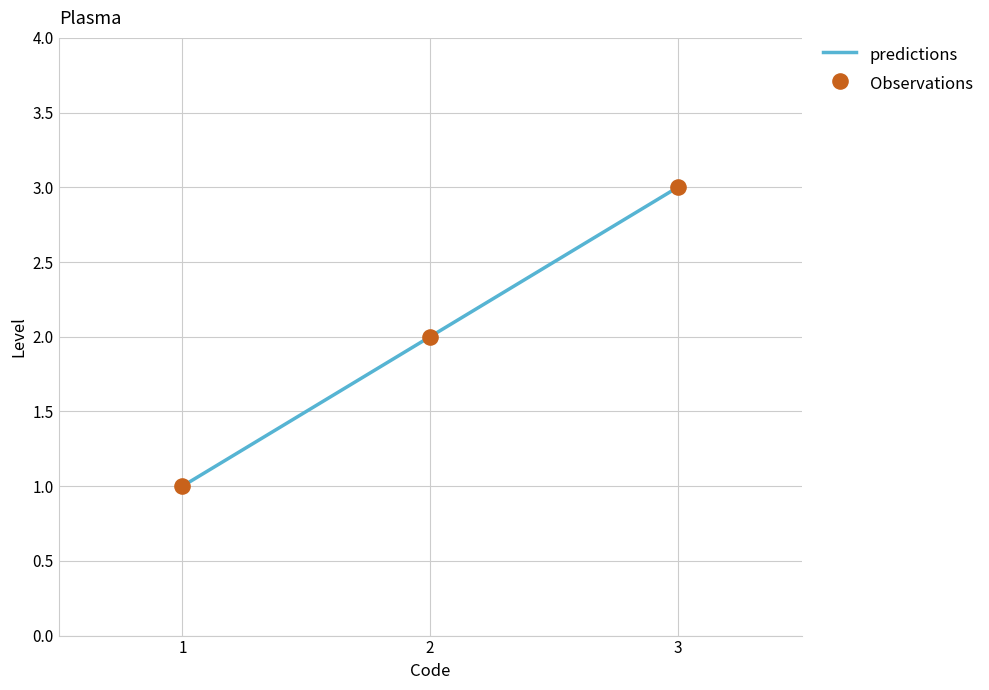

Approximately how many times larger is the value at 2 compared to 3?

0.7